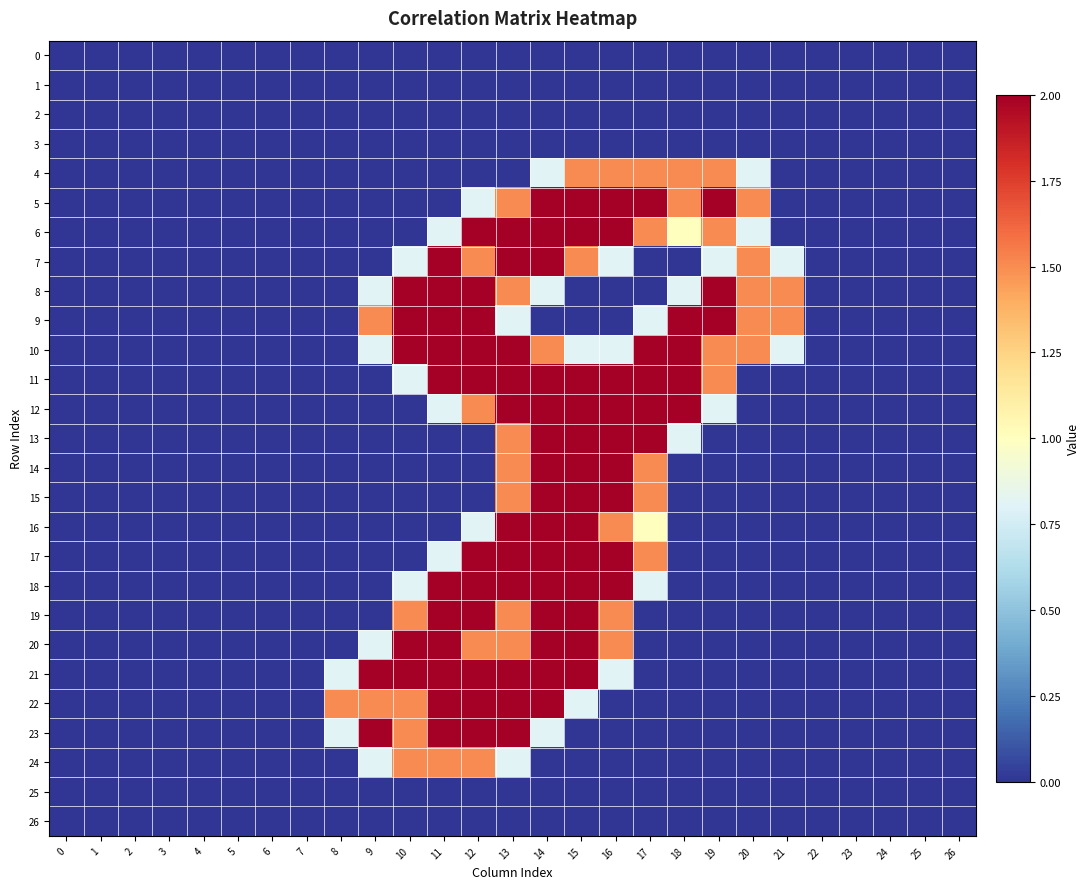

Which series has the largest total across all categories?

10